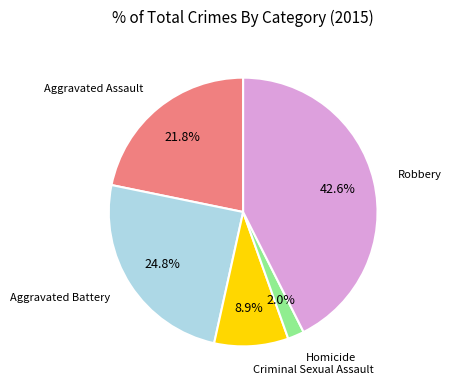

How many segments does this pie chart have?

5